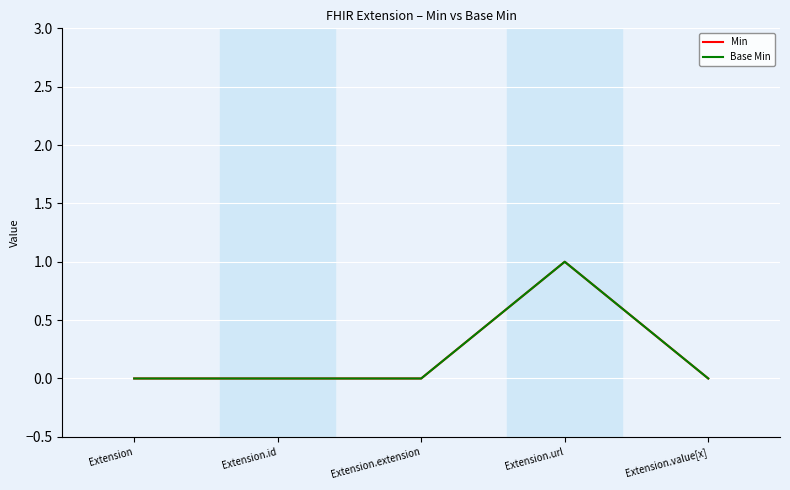

How many lines are shown in the chart?

2